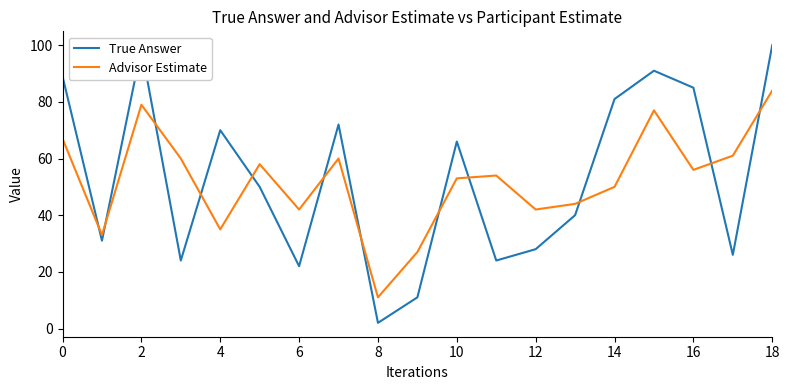

How many series are shown in this chart?

2